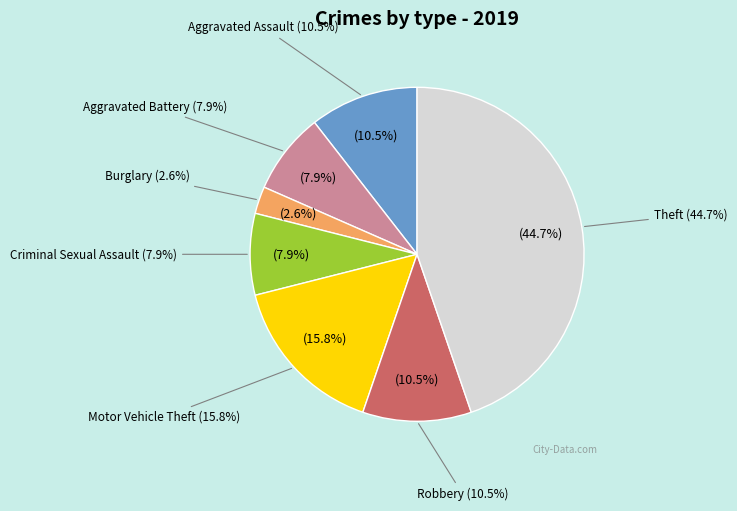

What is the largest slice in the pie chart?

Theft